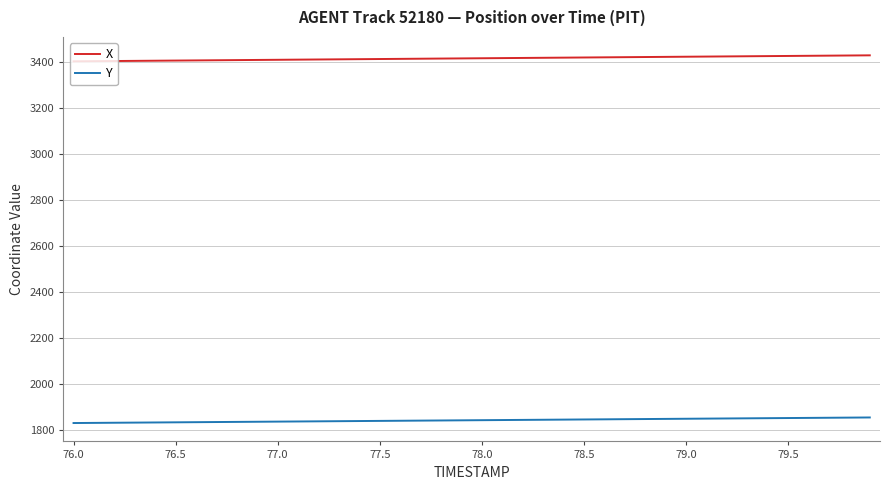

List the series in order of their peak value, highest first.

X, Y